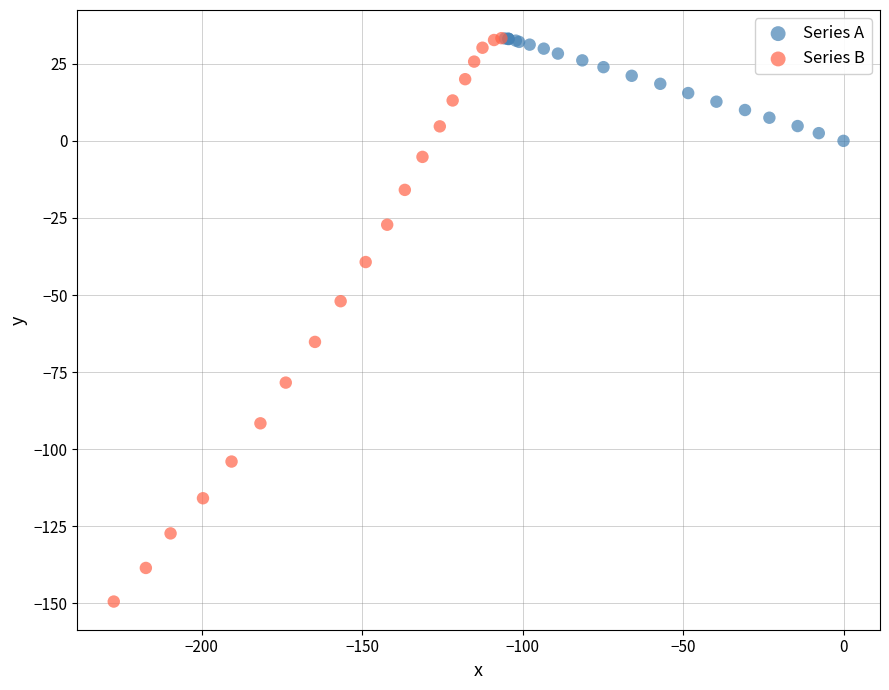

Which series has the largest Y range (max minus min)?

Series B